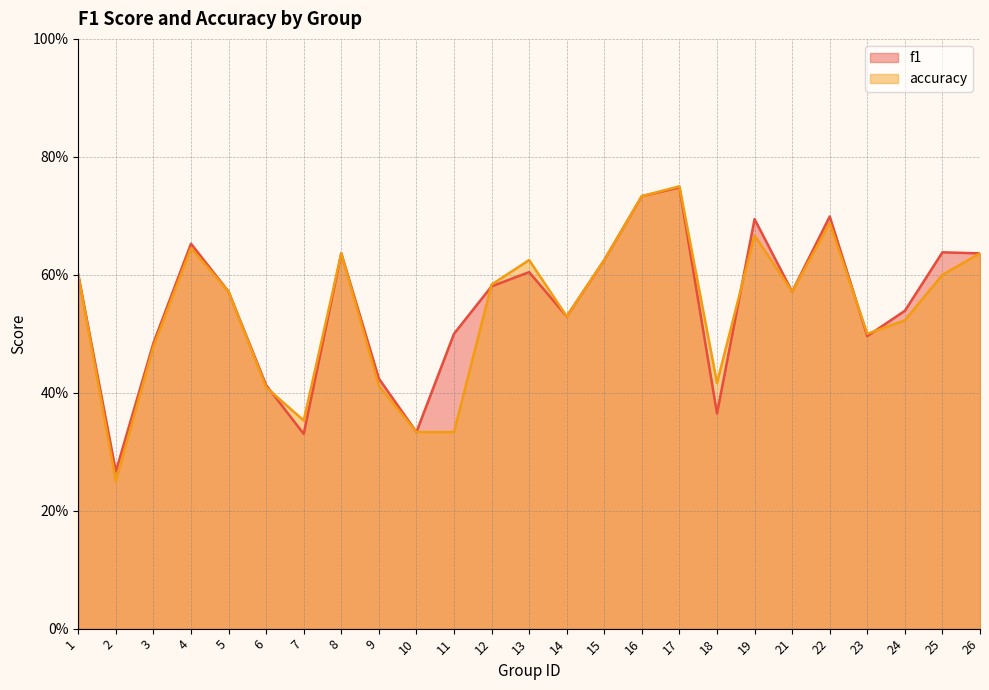

What is the difference between the accuracy values at 11 and 4?

0.3